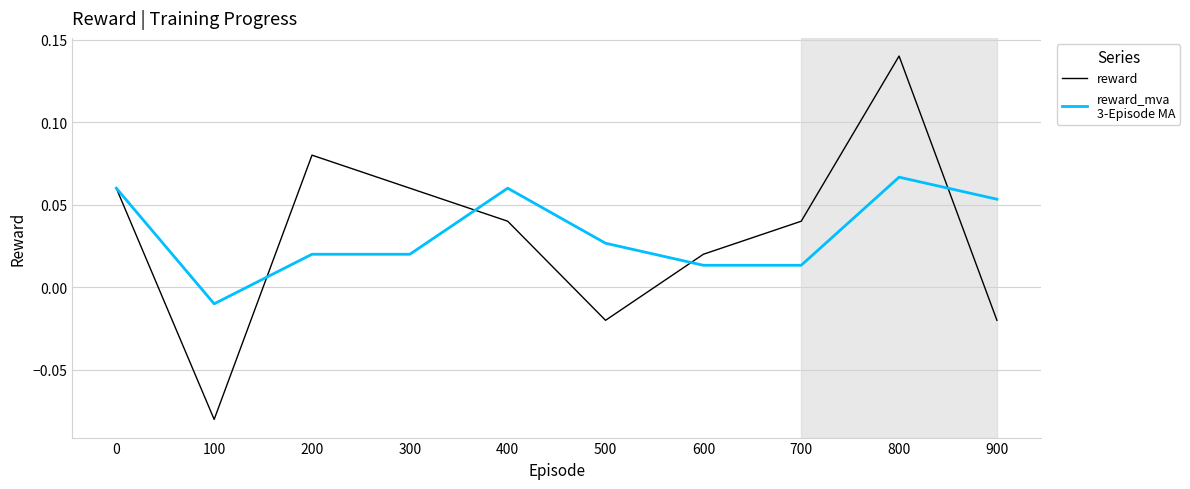

At which category is the sum across all series the highest?

800